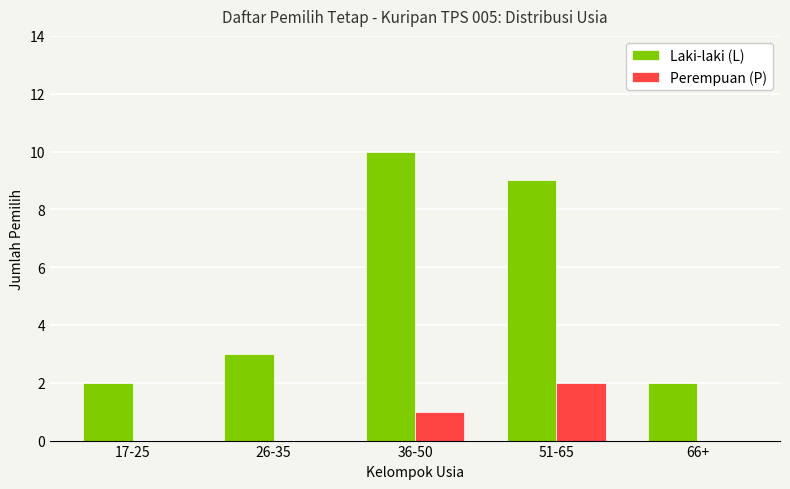

What is the total value across all series at 51-65?

11